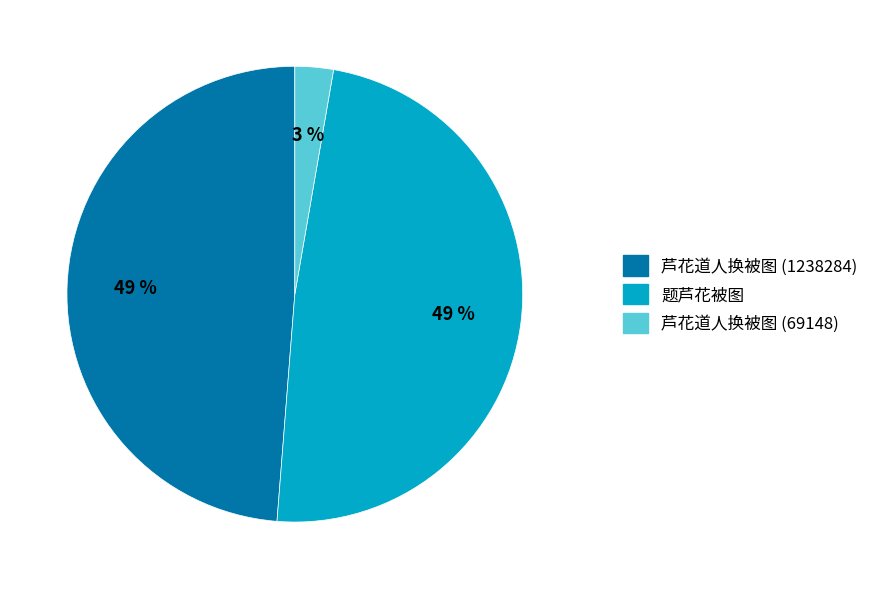

To the nearest percent, what portion does 题芦花被图 represent?

49%